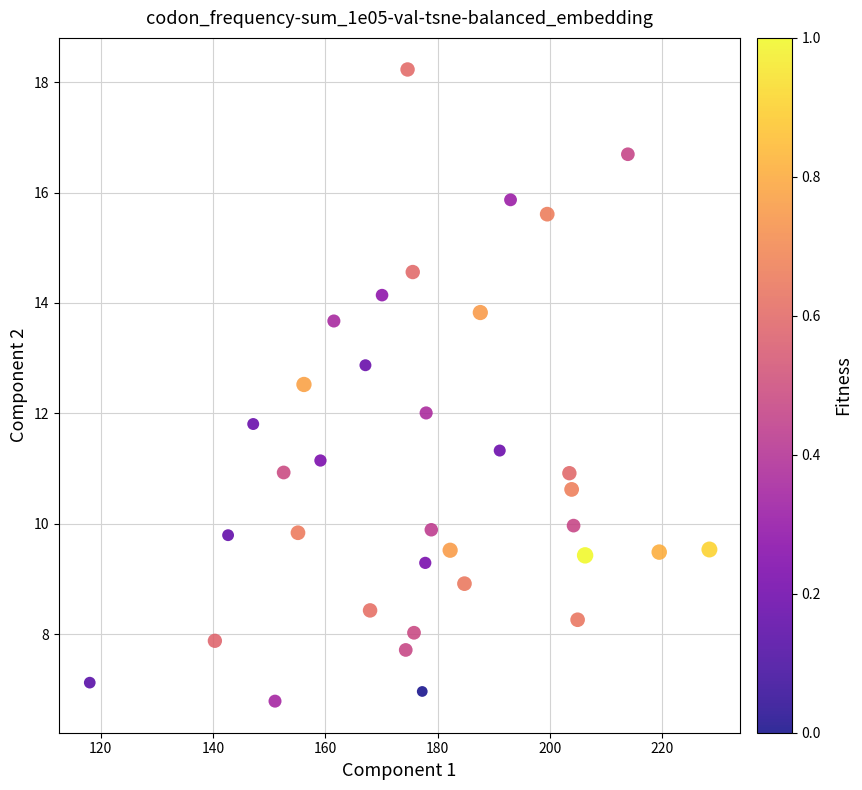

What is the range of X values (max minus min)?

110.3